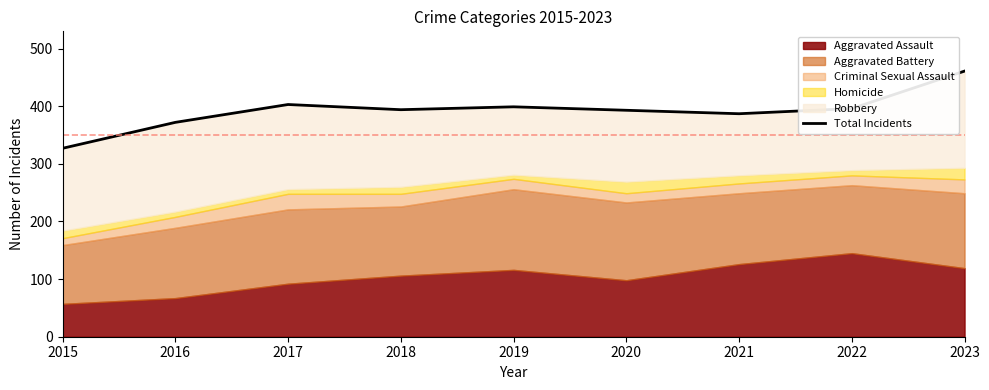

Reading left to right, extract all data points from this chart.

2015=327	2016=372	2017=403	2018=394	2019=399	2020=393	2021=387	2022=396	2023=461